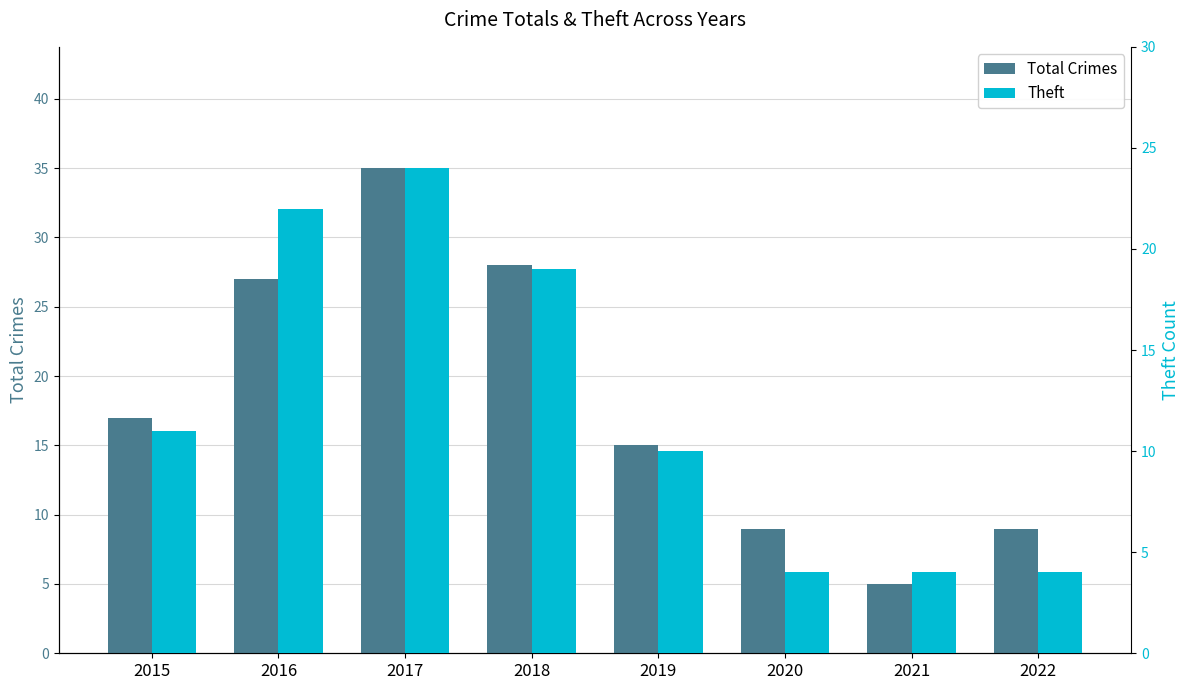

How many bars are there in total?

16